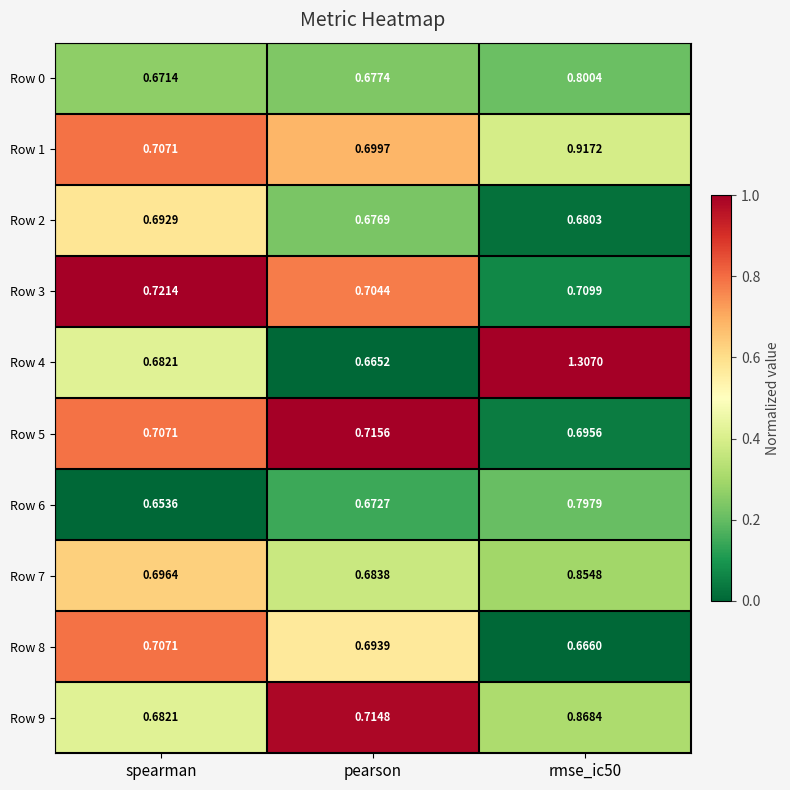

Is the value of Row 9 at pearson greater than the value of Row 5 at rmse_ic50?

Yes